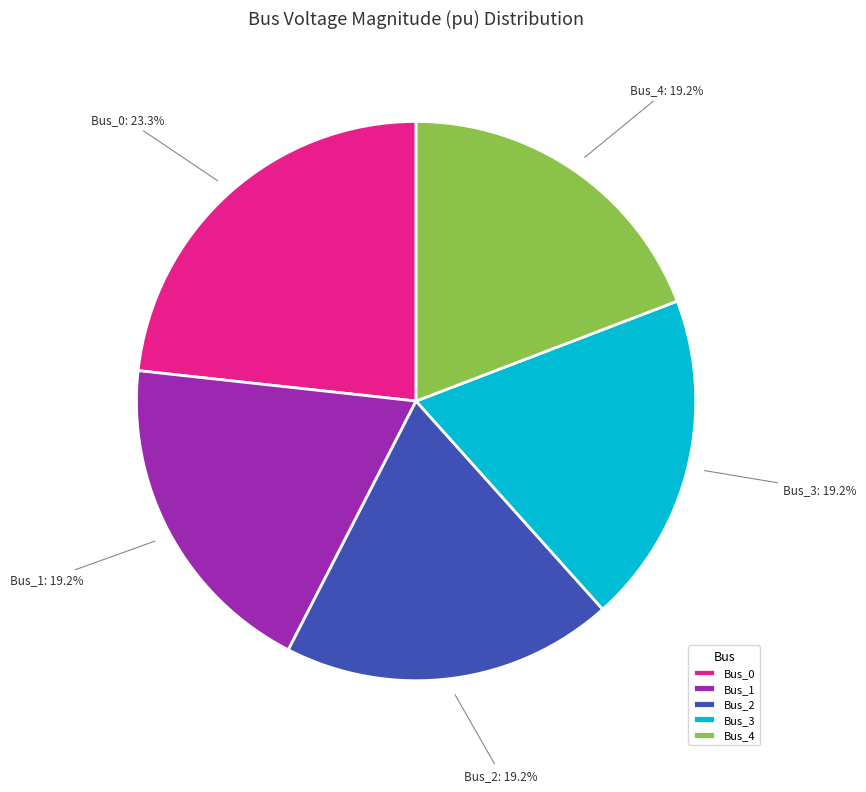

The Bus_0 slice represents 23% of the pie. True or false?

True